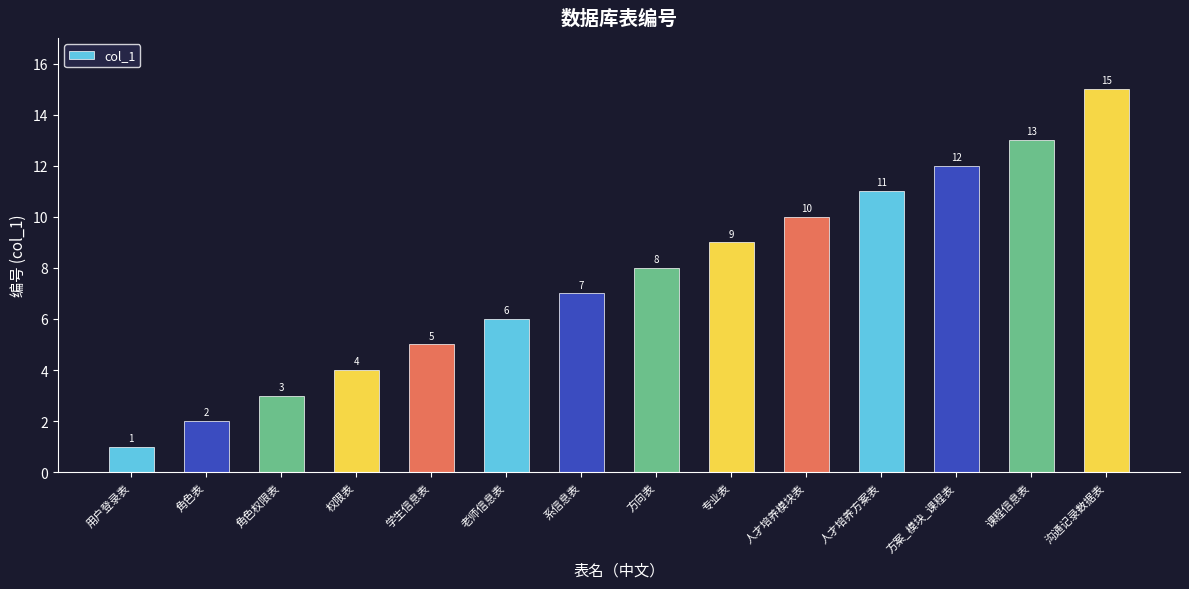

Reading right to left, what are all the values shown in this chart?

沟通记录数据表=15	课程信息表=13	方案_模块_课程表=12	人才培养方案表=11	人才培养模块表=10	专业表=9	方向表=8	系信息表=7	老师信息表=6	学生信息表=5	权限表=4	角色权限表=3	角色表=2	用户登录表=1